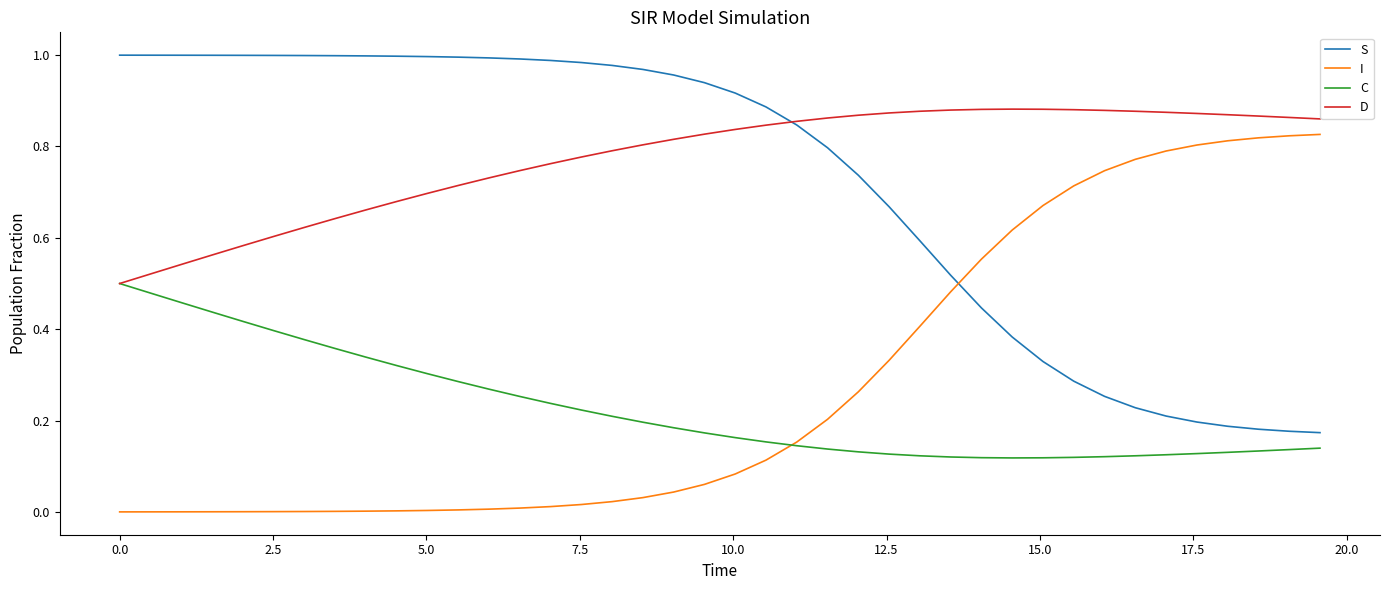

What is the sum of all D values?

31.0